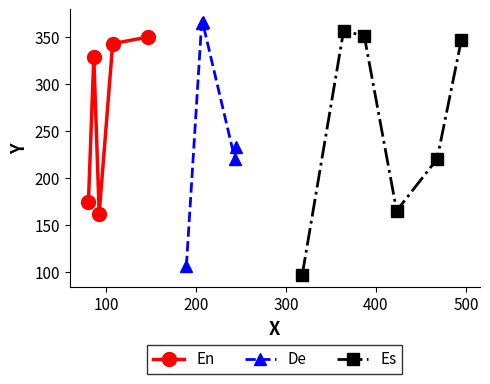

The chart shows a value of 351 at 387. True or false?

True